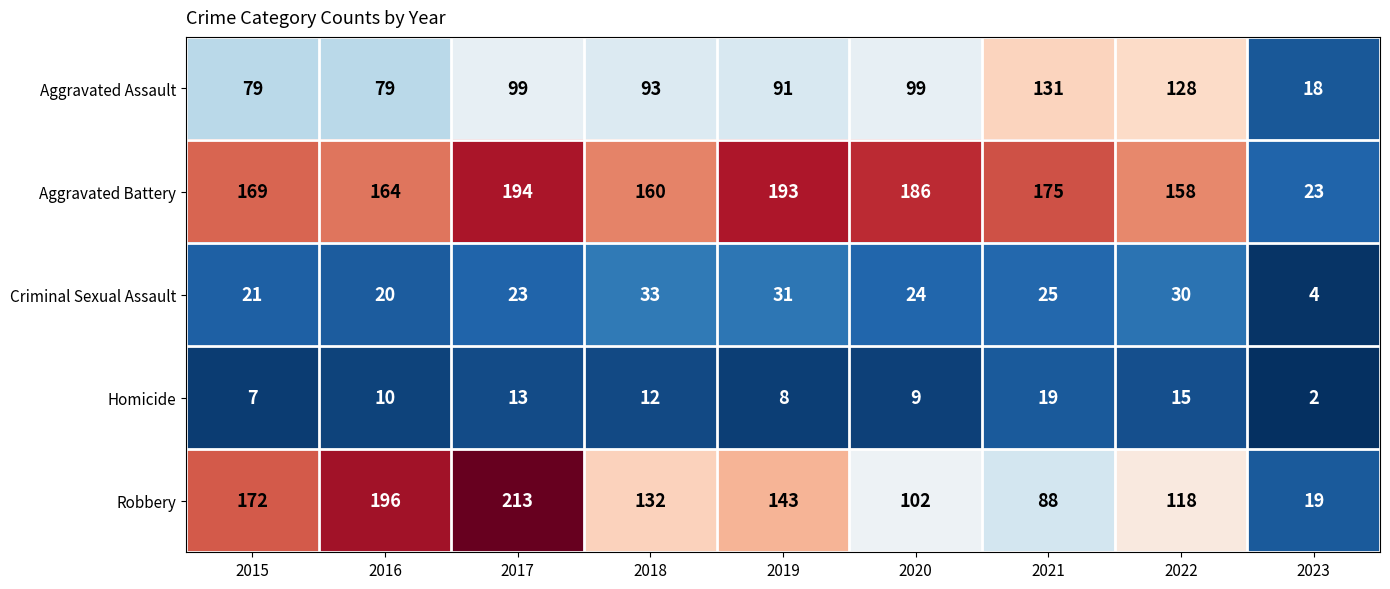

Which series has the largest range (max minus min)?

Robbery